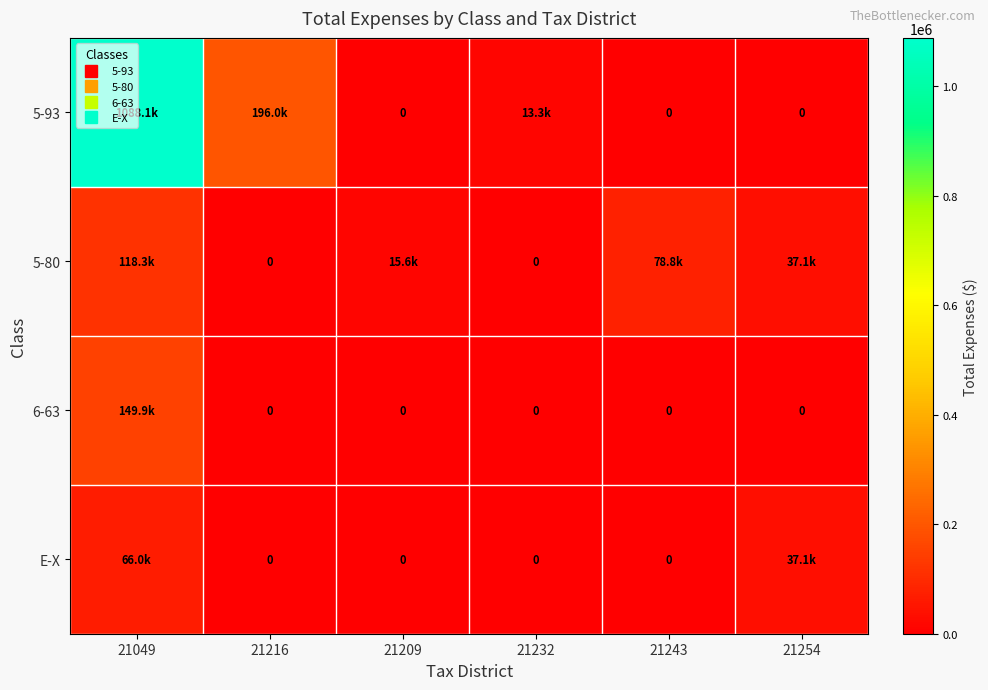

What is the difference between the maximum and minimum values in the E-X series?

65968.1